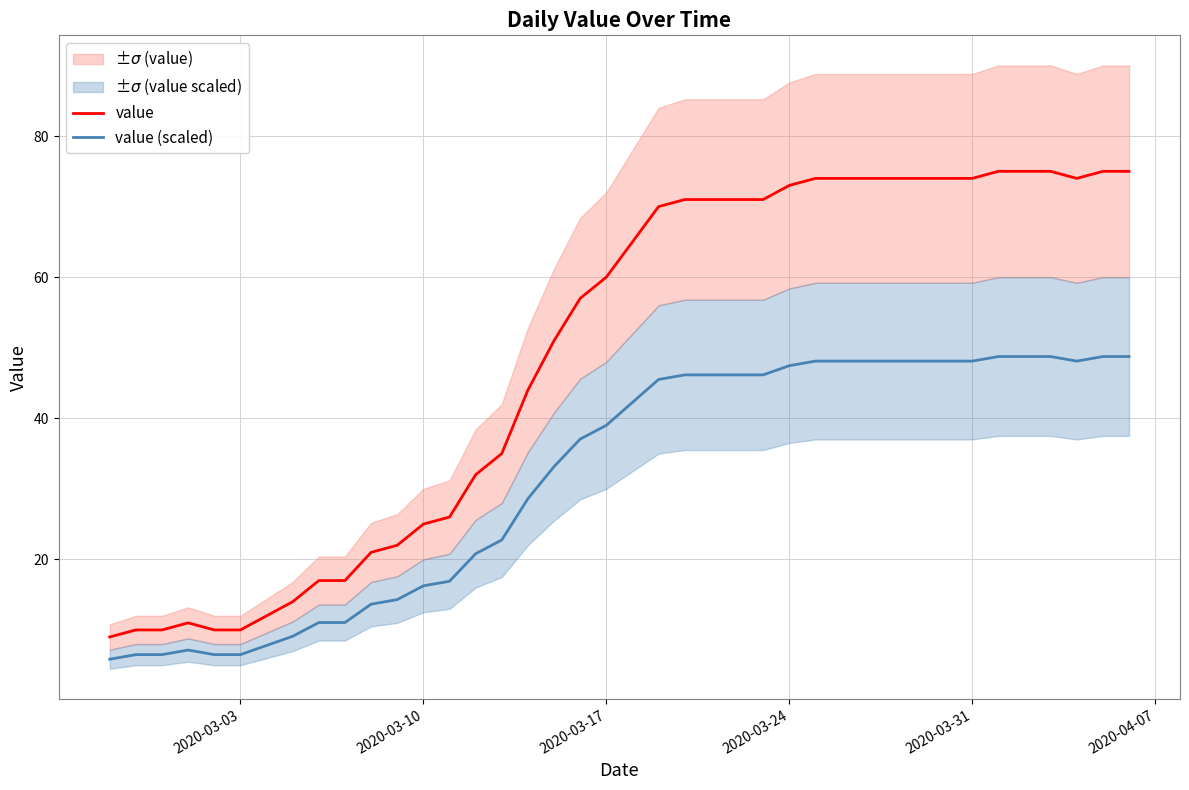

What is the value of the value point at the 30th from the left?

74.0